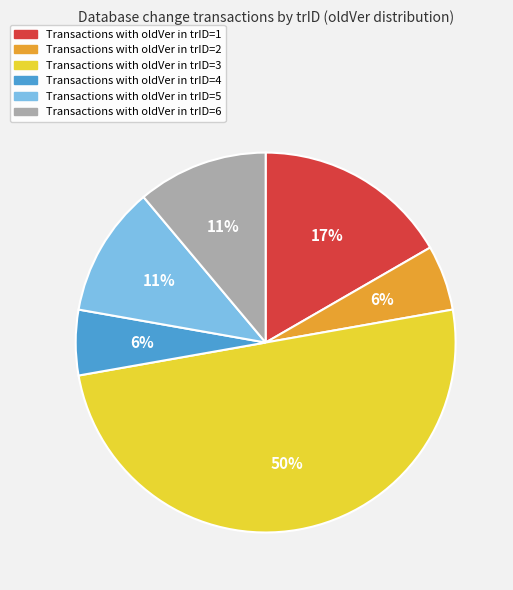

To the nearest percent, what is the difference between the largest and smallest slice percentages?

44%